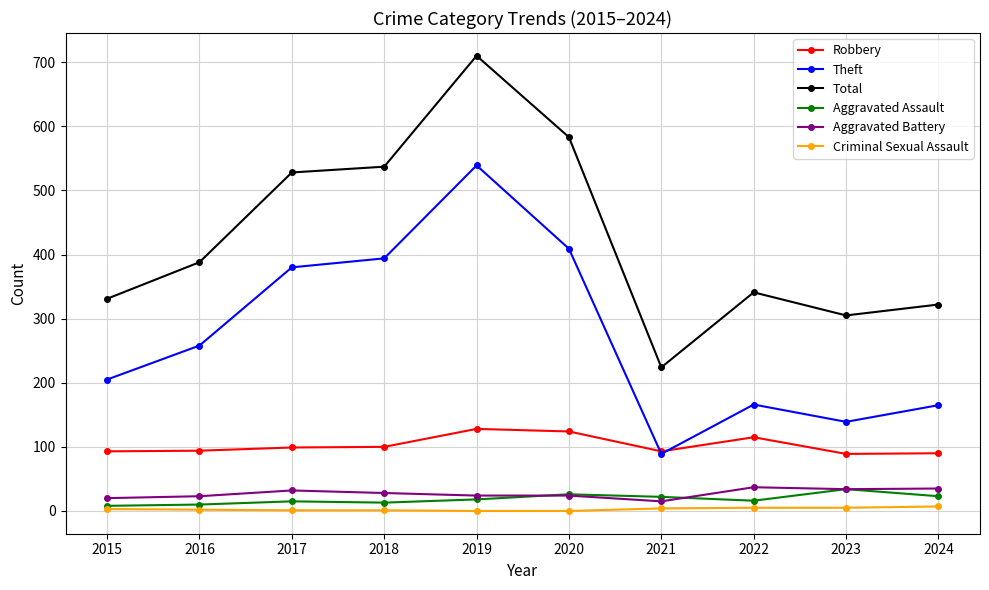

The Criminal Sexual Assault series shows 4 at 2021. True or false?

True